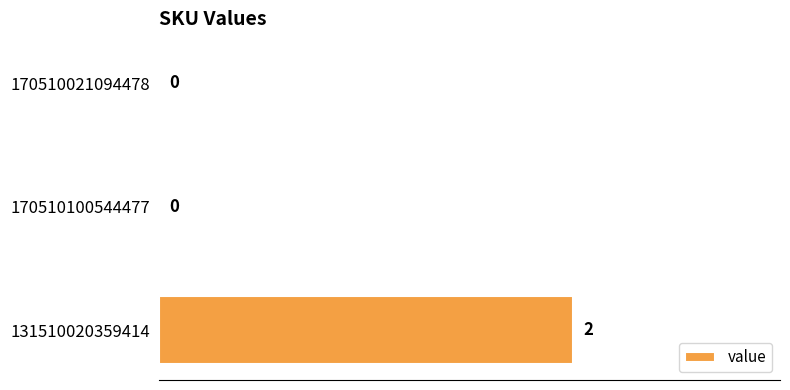

What is the change in value from 170510100544477 to 131510020359414?

+2